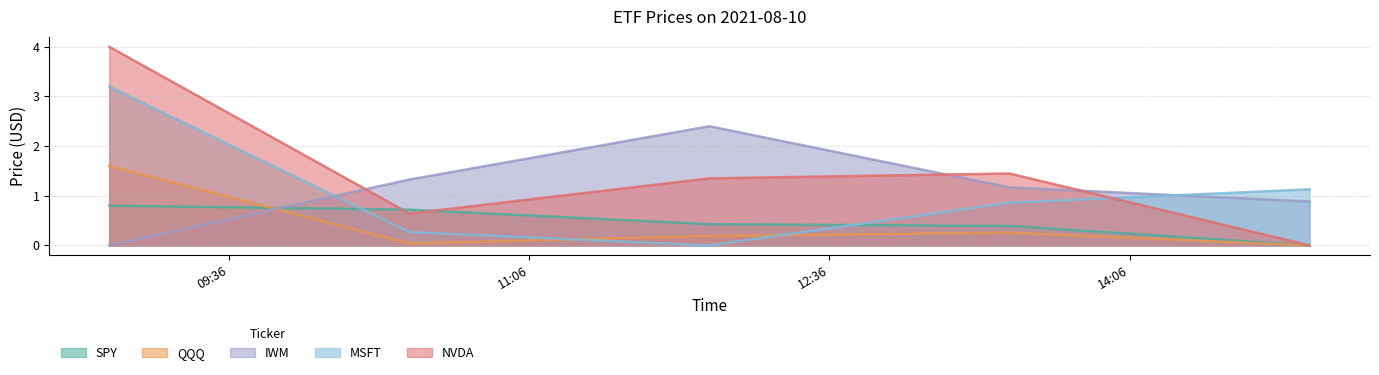

Where is IWM nearest to the value 1?

2021-08-10 15:00:00